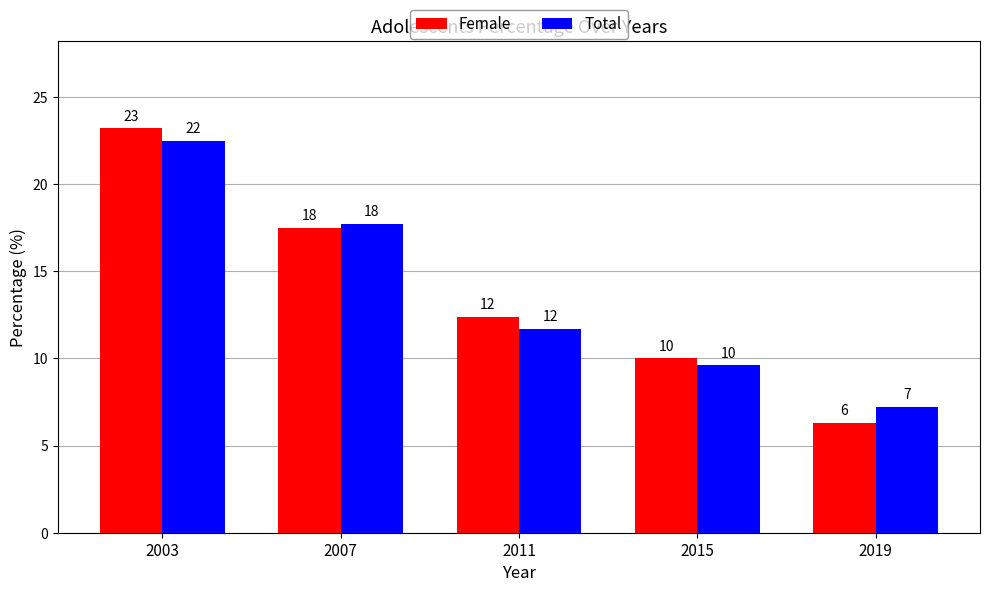

Reading right to left, transcribe all the data shown in this chart.

Female: 6.3	10.0	12.4	17.5	23.2
Total: 7.2	9.6	11.7	17.7	22.5